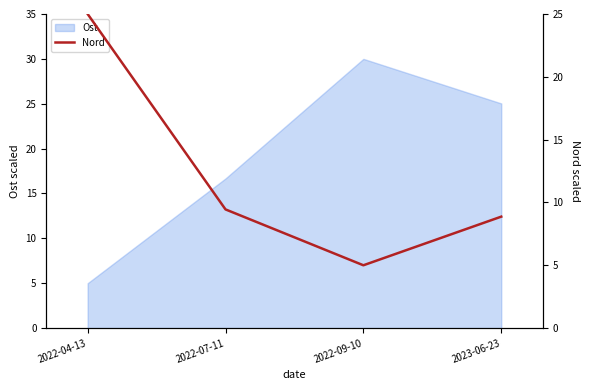

How many lines are shown in the chart?

1